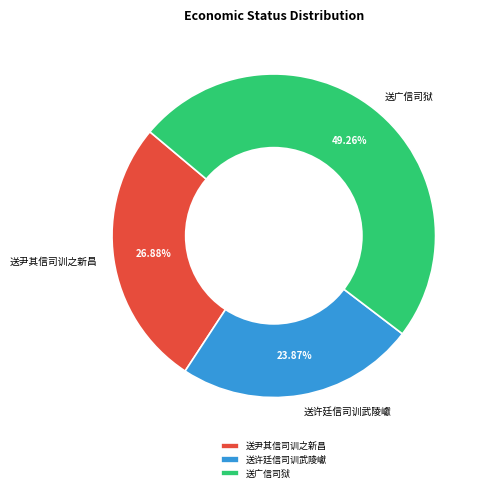

Combined, do 送尹其信司训之新昌 and 送许廷信司训武陵巘 account for over 50%?

Yes